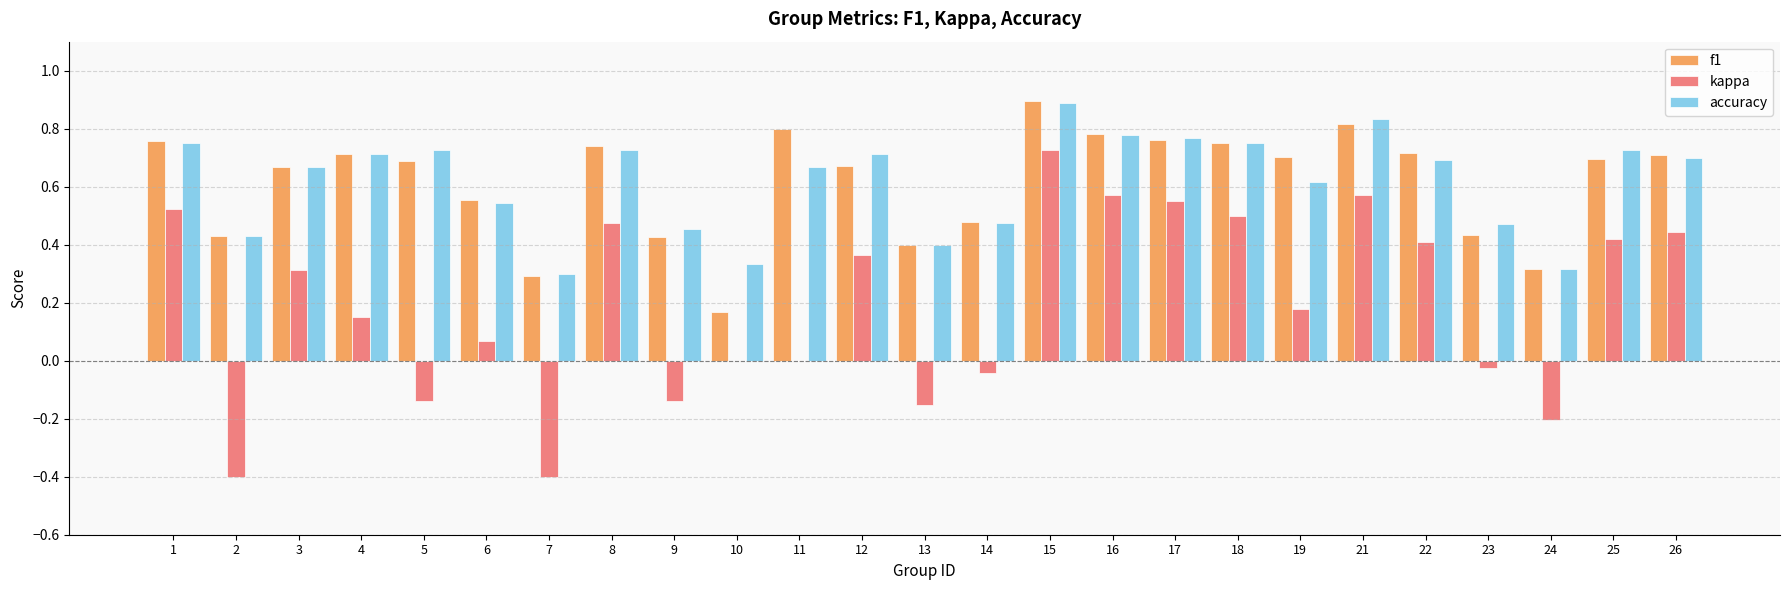

Is the value of f1 at 17 greater than the value of kappa at 22?

Yes